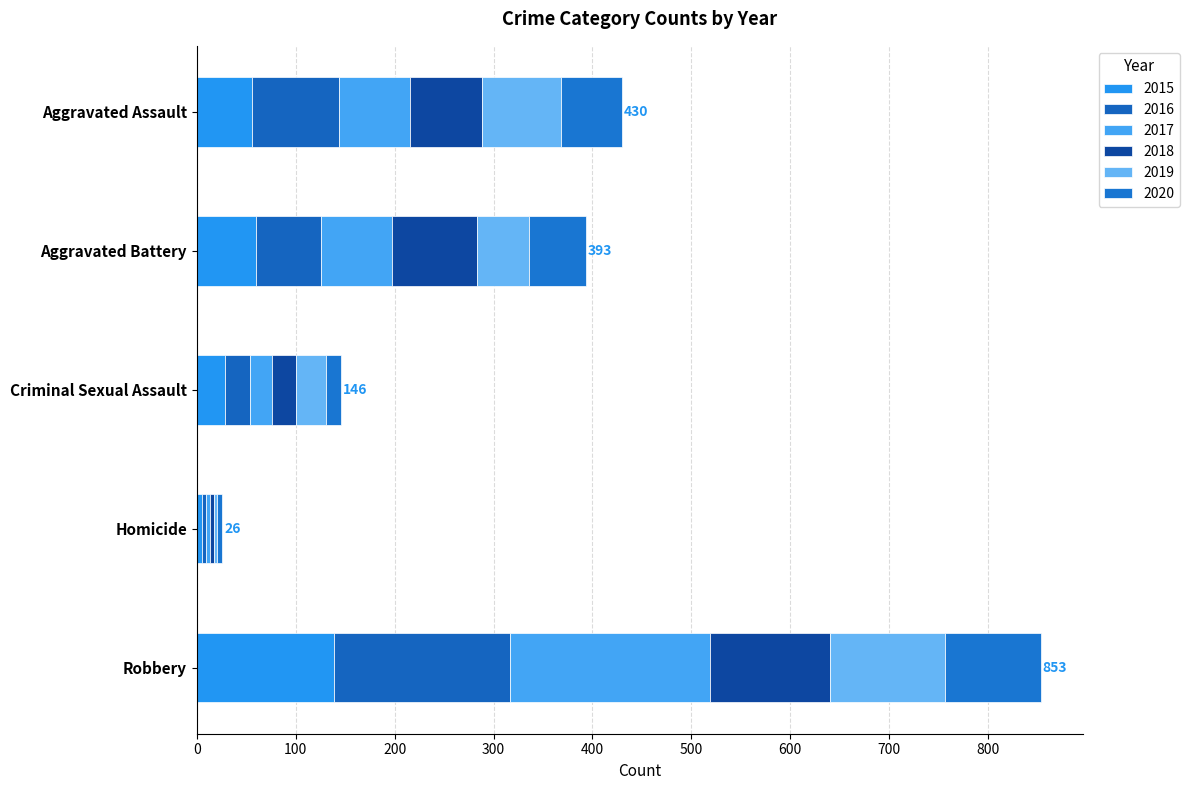

What is the difference between the maximum and minimum values in the 2017 series?

198